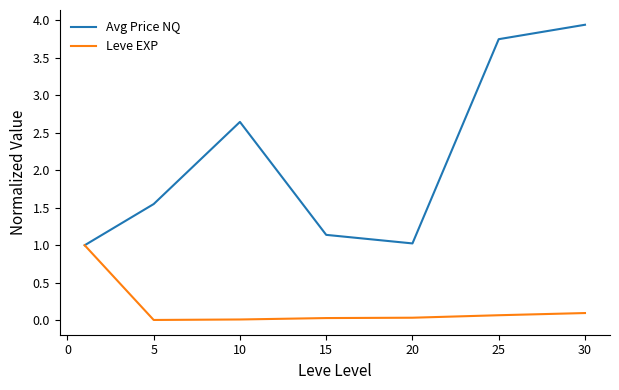

Which series has the largest total across all categories?

Avg Price NQ